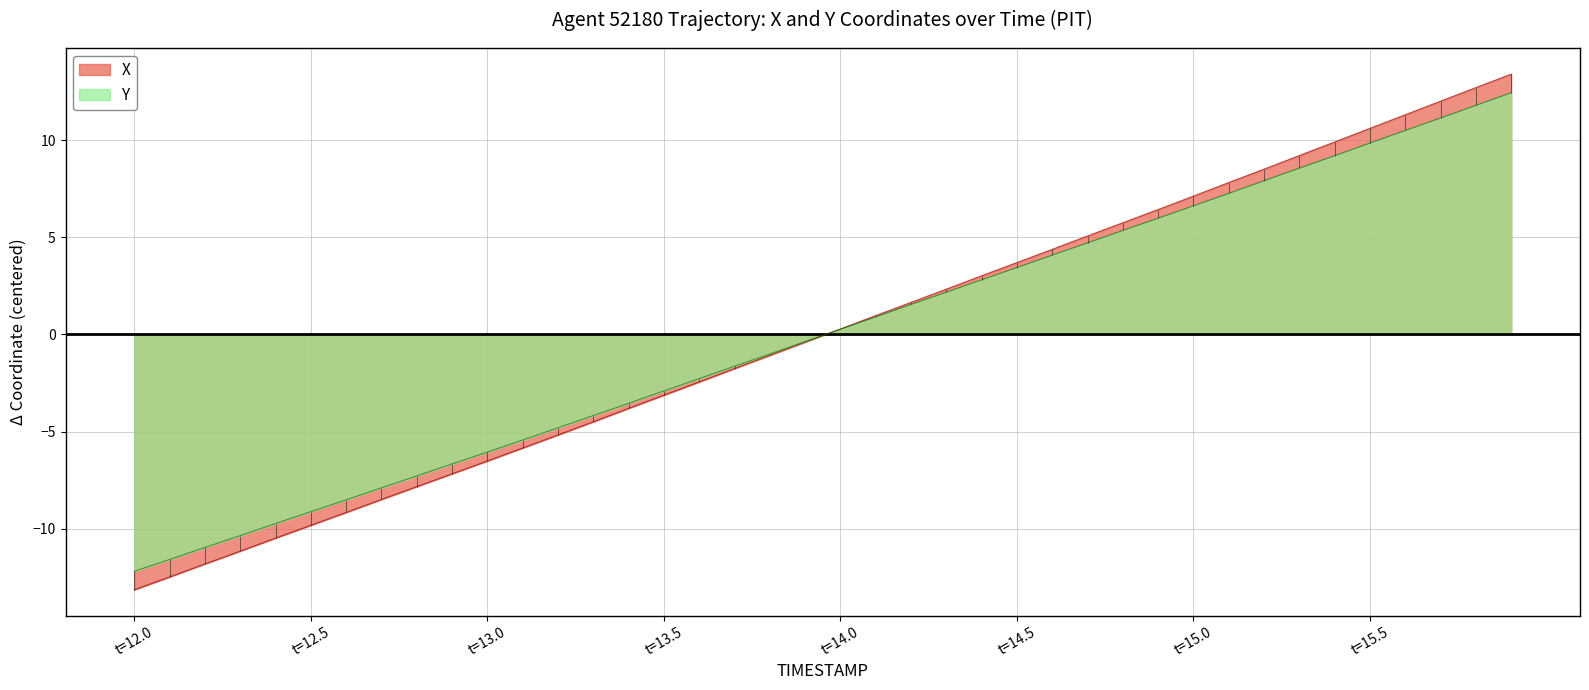

What is the spread (max minus min) of values at 14.4?

0.2